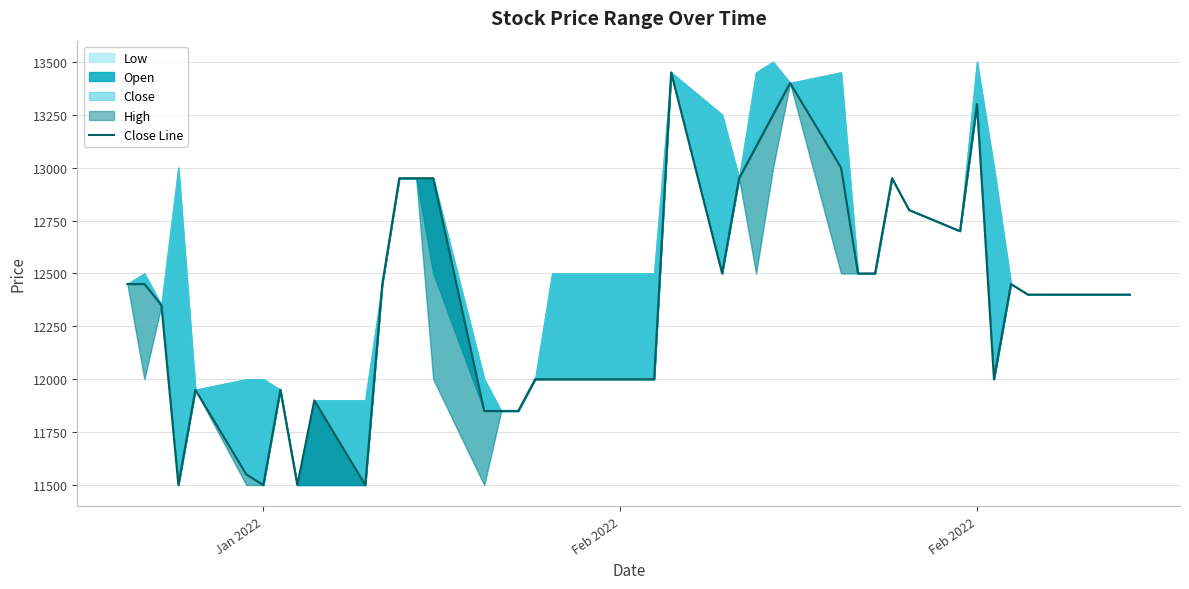

What is the smallest value displayed?

11500